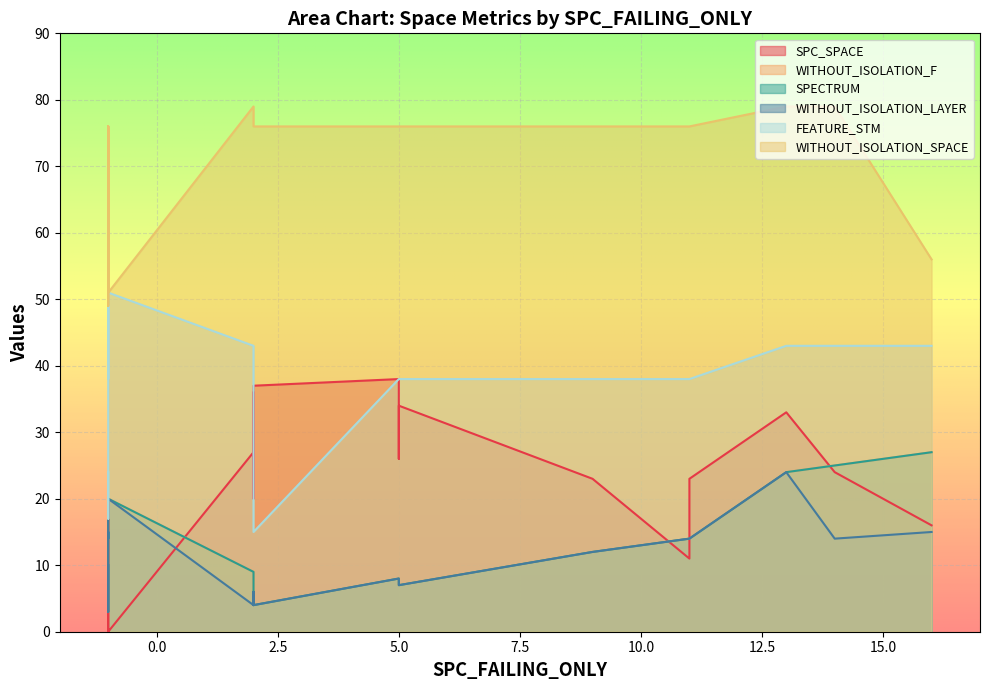

What is the difference between the second highest and minimum values in the WITHOUT_ISOLATION_LAYER series?

17